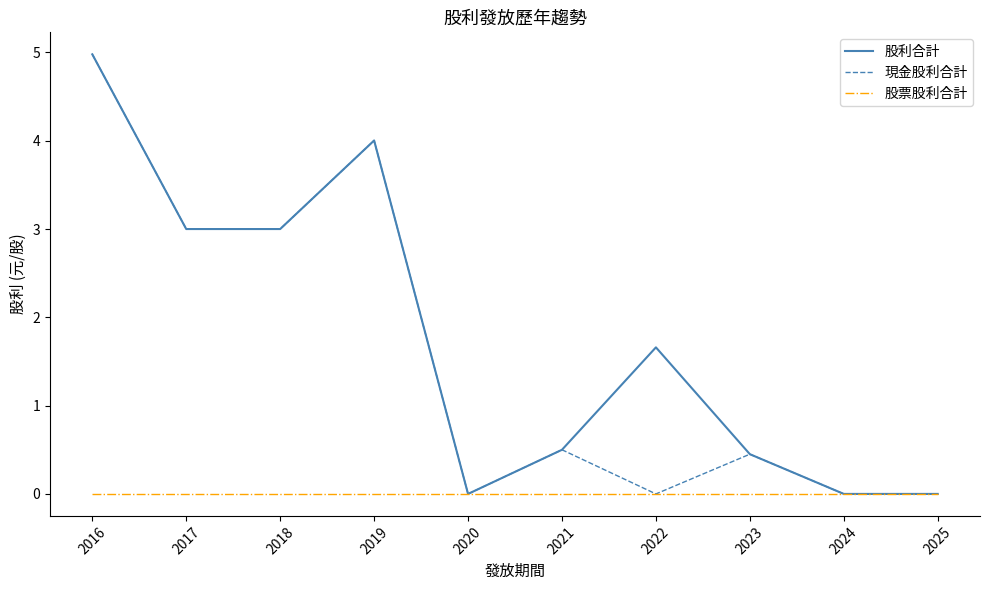

How many values in the 股利合計 series are below 1?

5